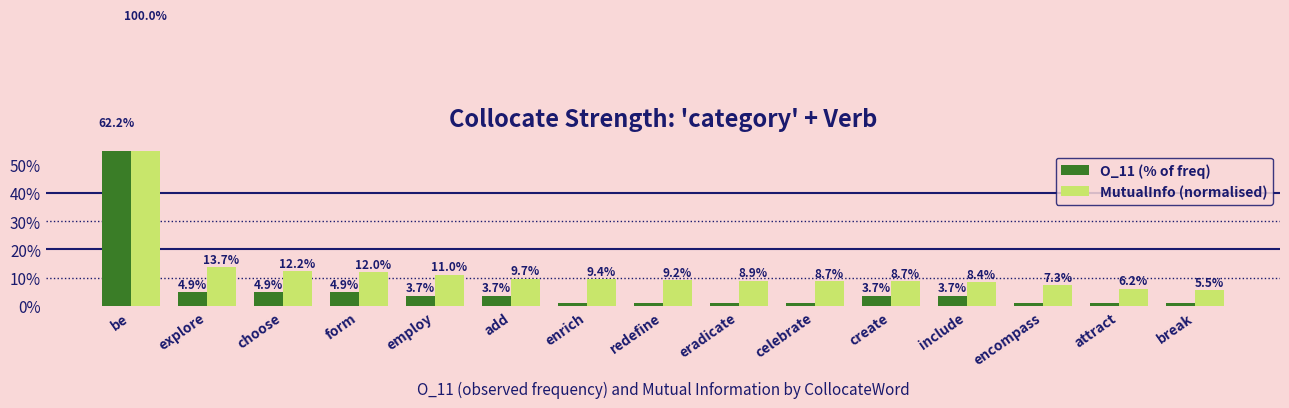

What is the maximum value for O_11 (% of freq)?

62.2